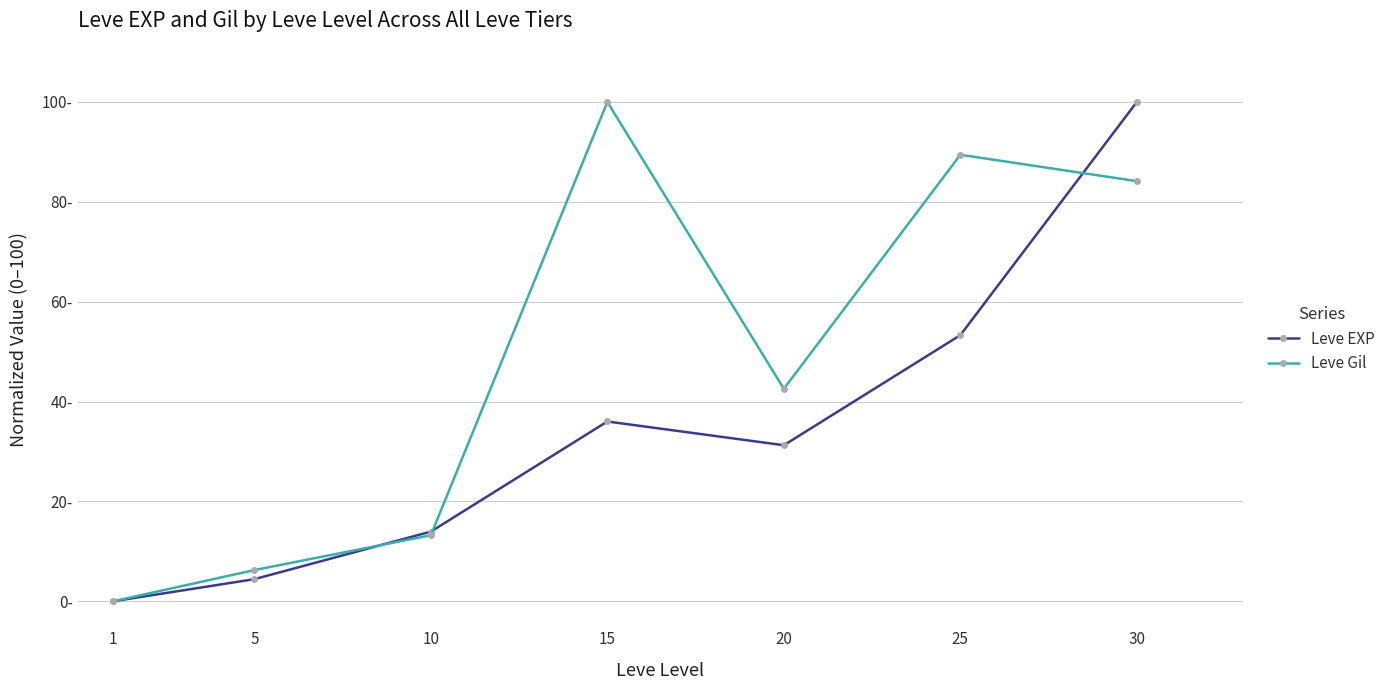

What are all the series names shown in the legend?

Leve EXP, Leve Gil